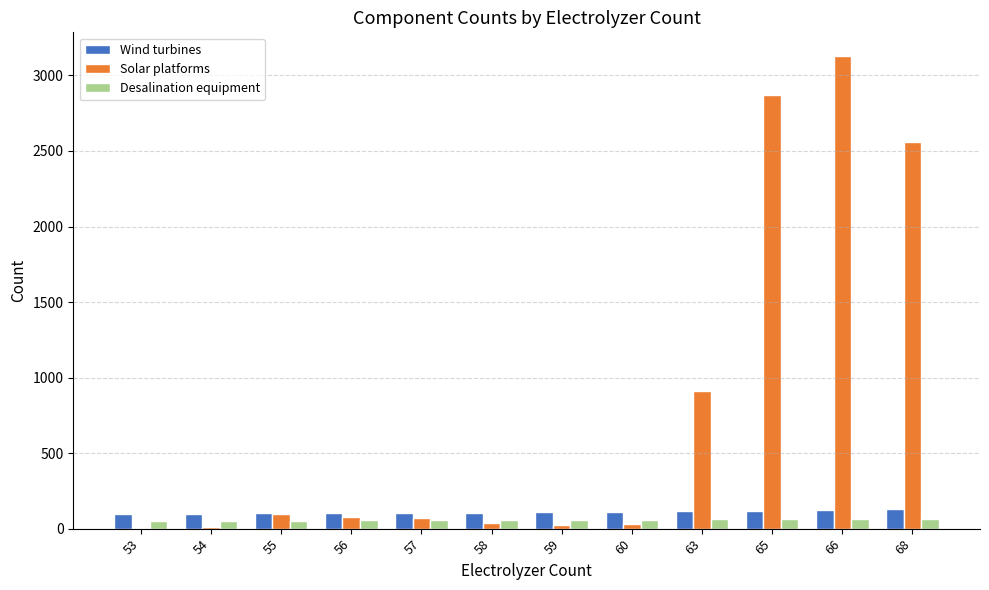

Which series has the largest total across all categories?

Solar platforms